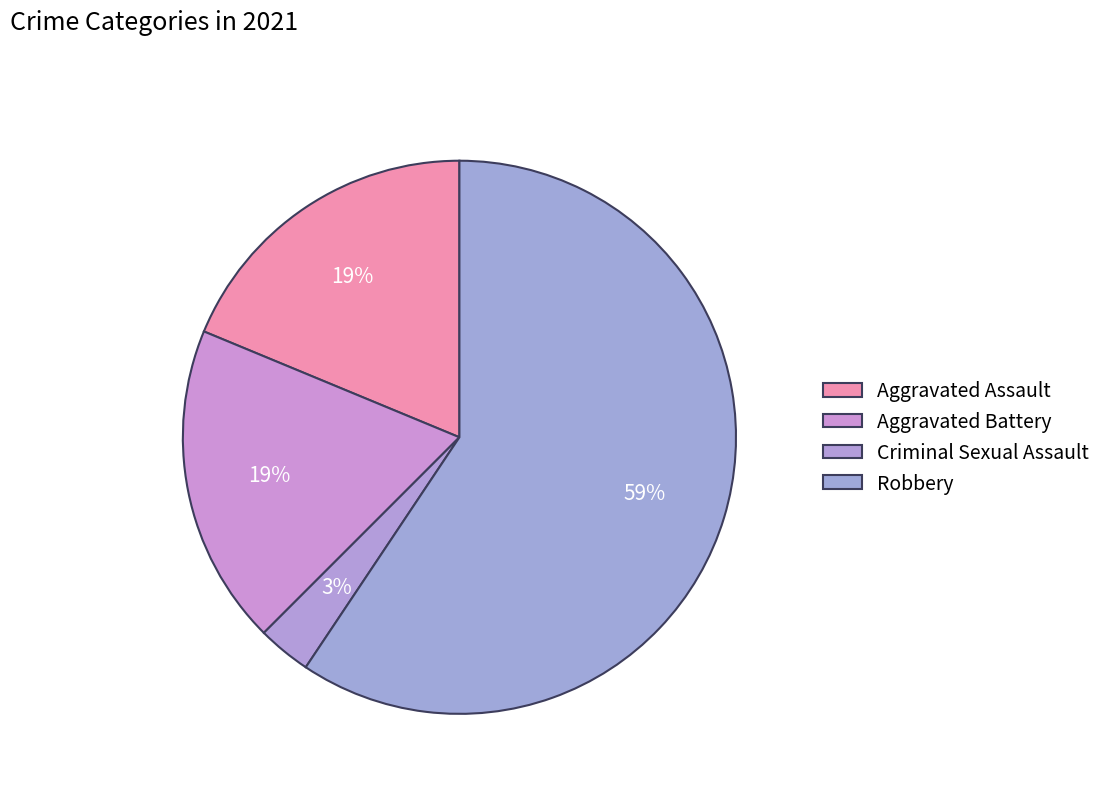

Count the number of slices in the pie.

4